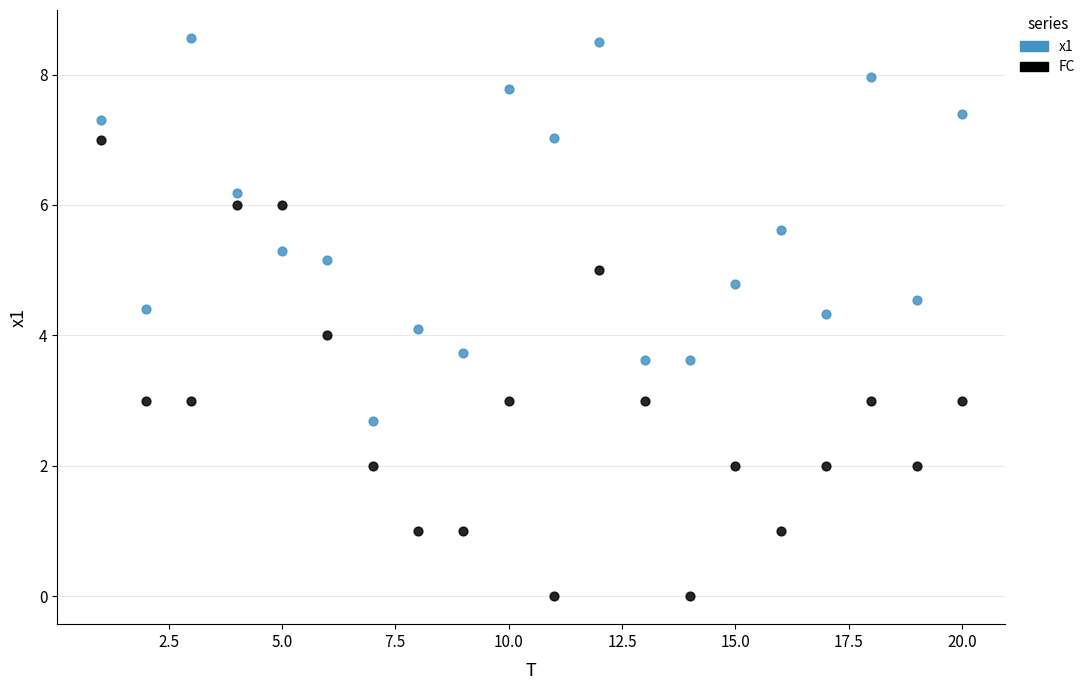

Which series has the widest spread of Y values?

FC